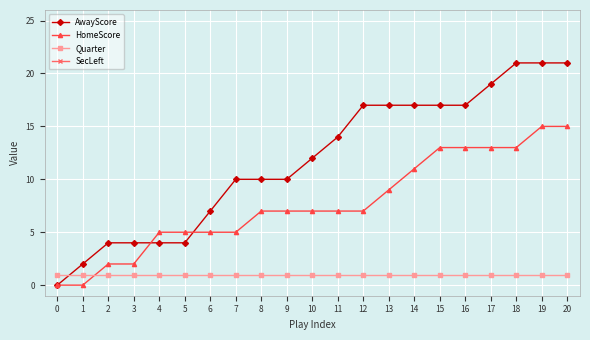

How many values in AwayScore are above zero?

20